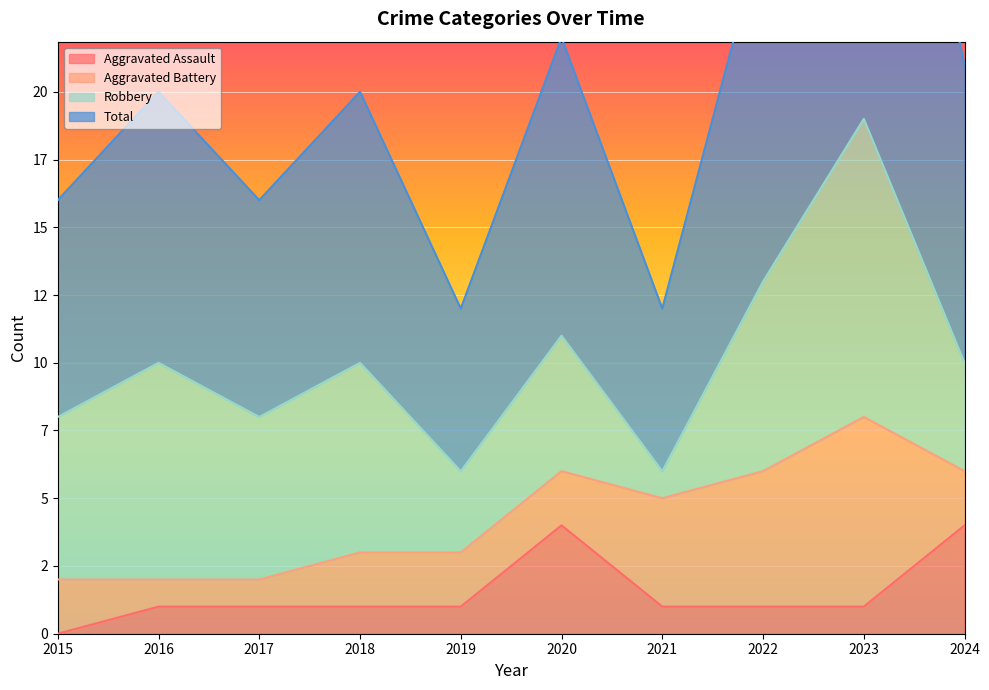

What is the difference between the highest and lowest values at 2017?

15